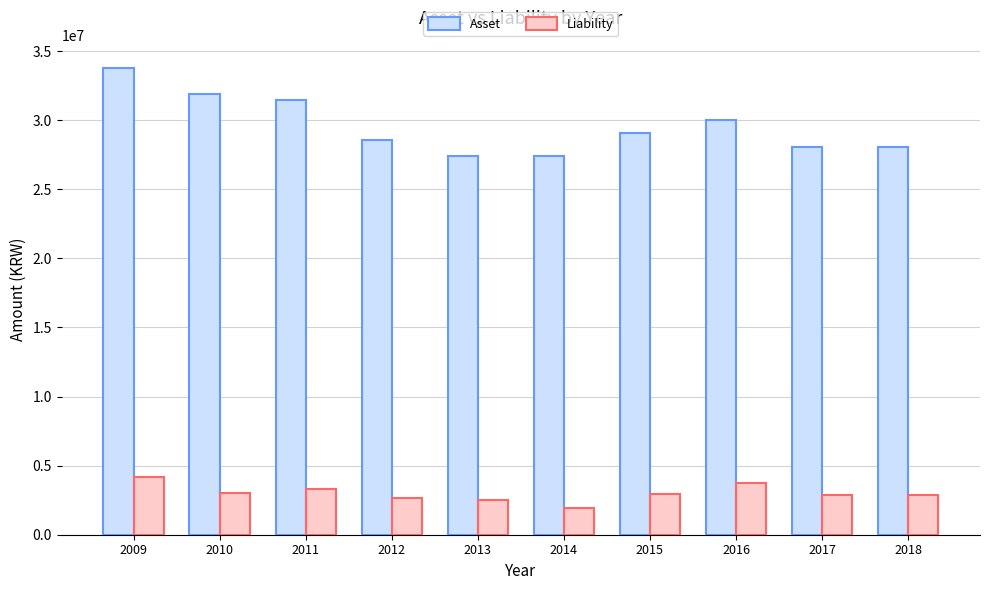

Which series has the largest range (max minus min)?

Asset